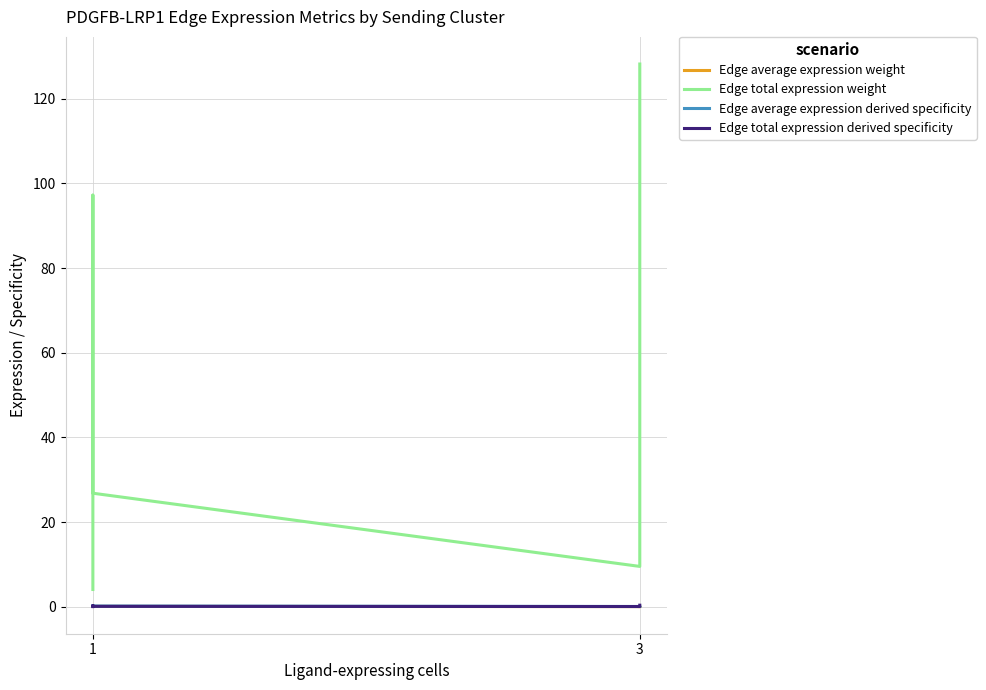

Where is the first local minimum for Edge average expression weight?

1